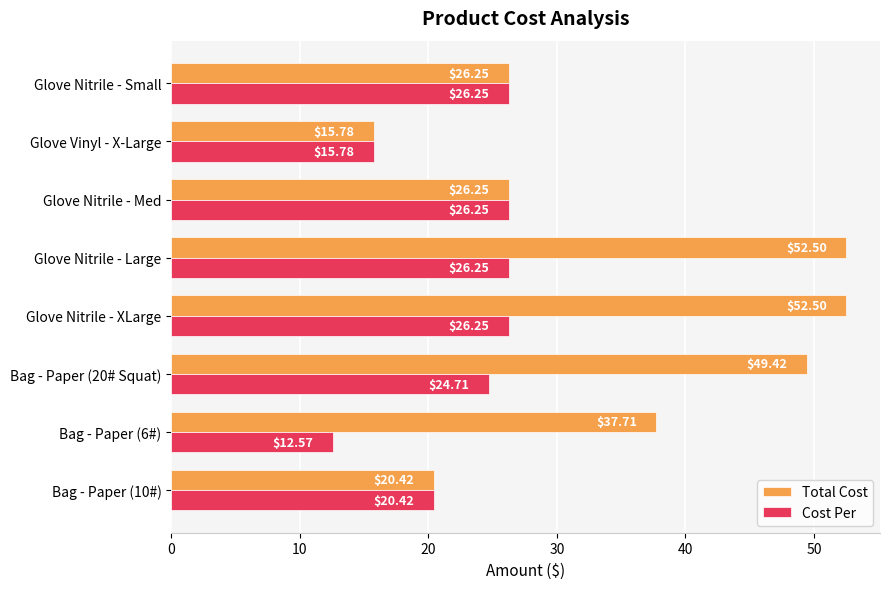

At how many categories does at least one series exceed 13?

8